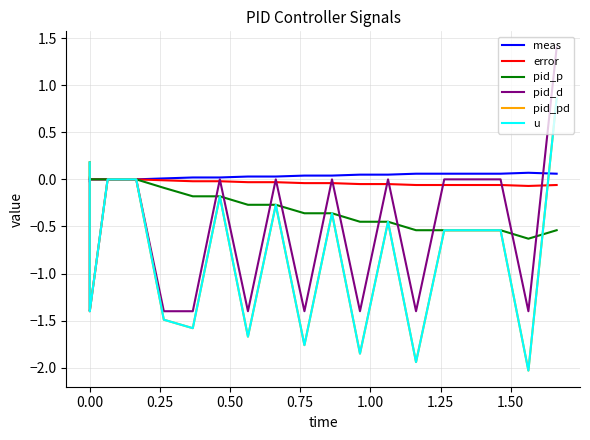

Does the chart have visible grid lines?

Yes